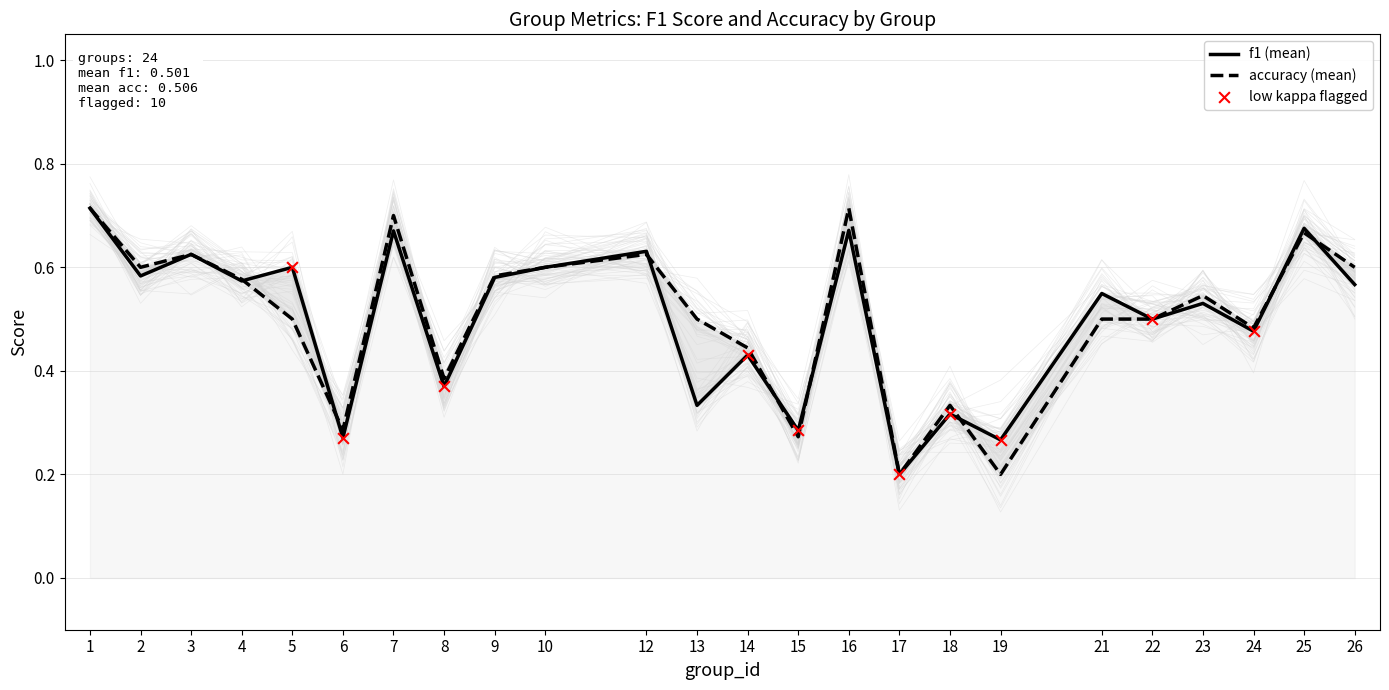

What are all the series names shown in the legend?

f1, accuracy